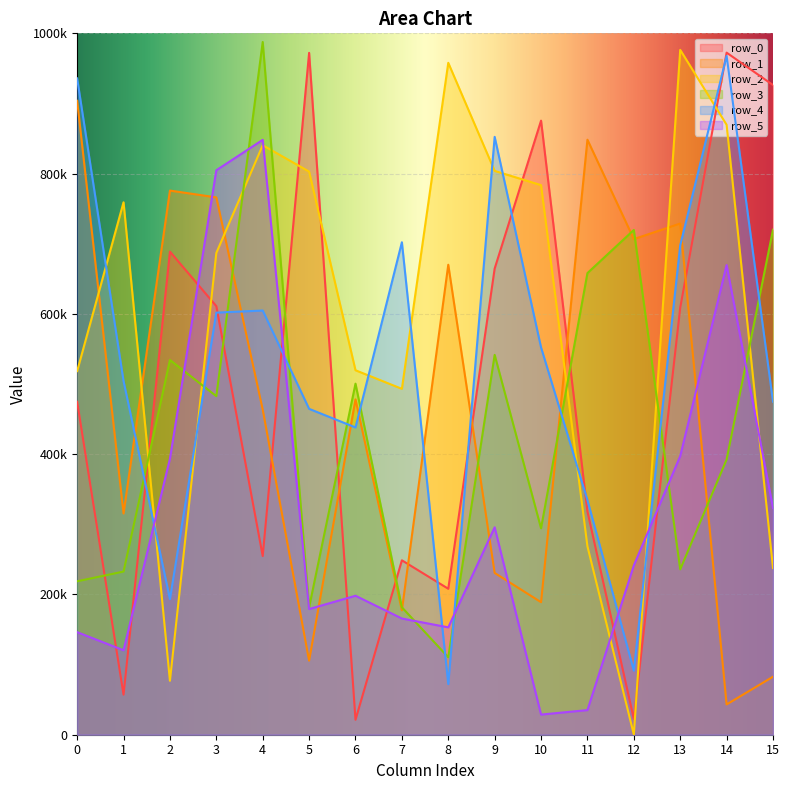

Between which two adjacent categories do row_2 and row_1 first intersect?

0 and 1